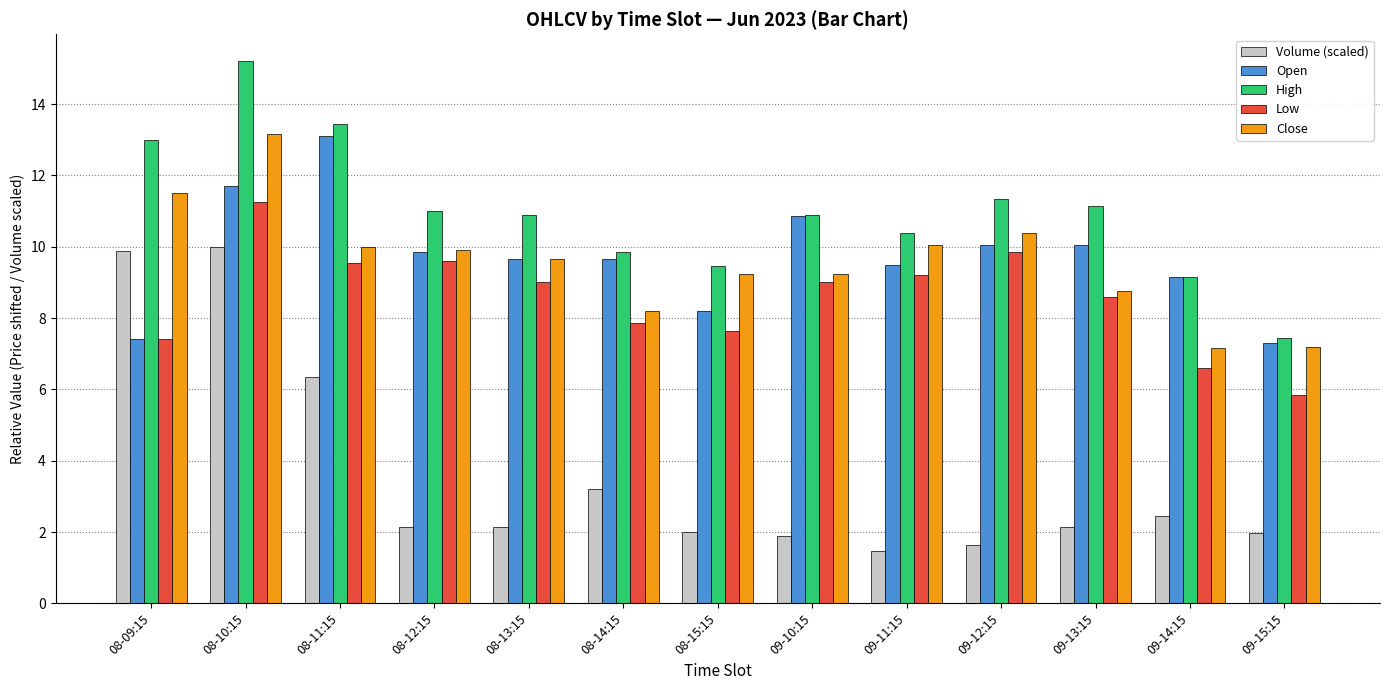

True or false: Volume (scaled) has a value of 0.9 at 09-10:15.

False